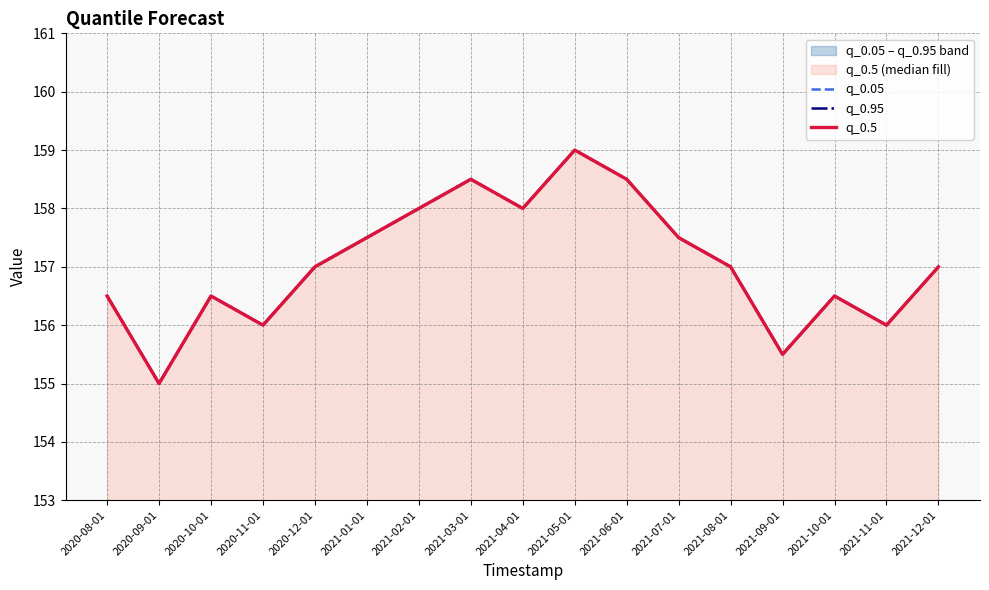

What is the value of the q_0.05 point at the 3rd from the left?

156.5